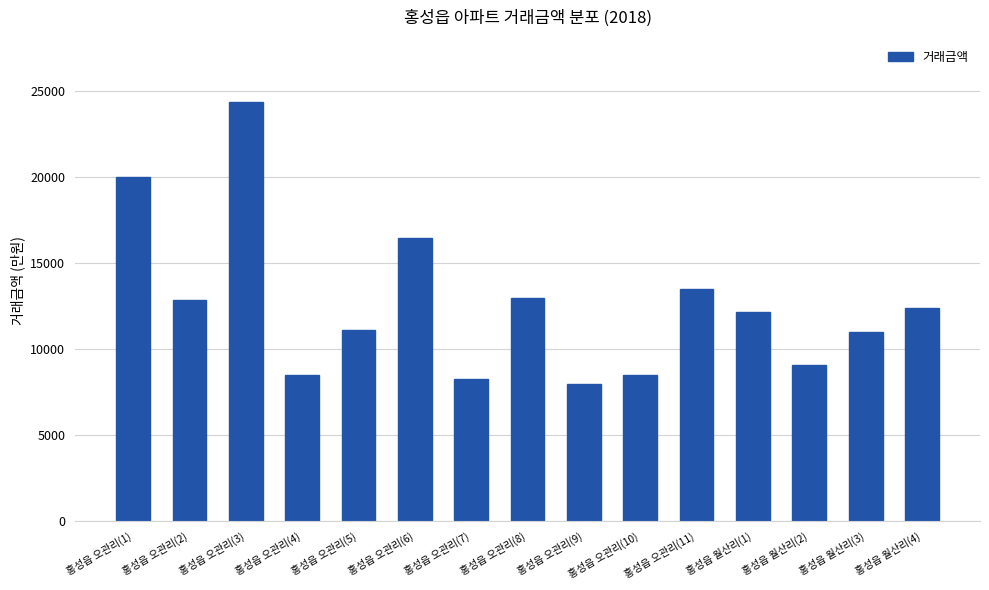

Which category has the highest value across all series?

홍성읍 오관리(3)